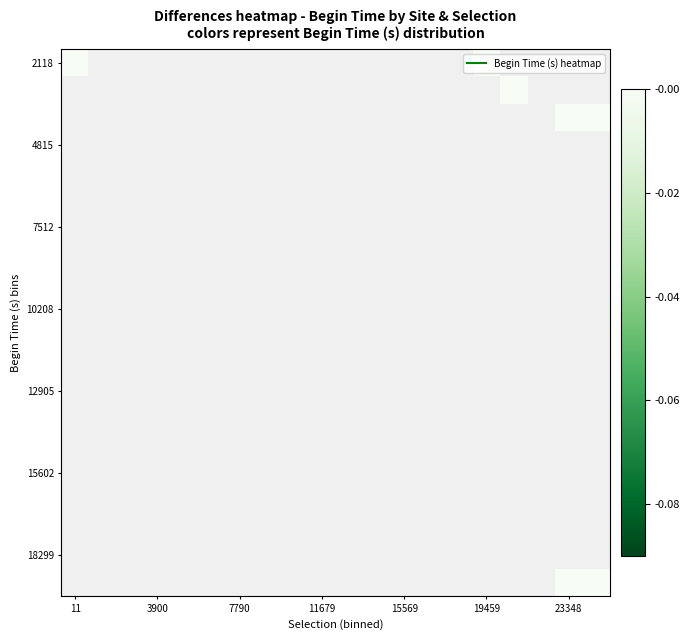

At which category does the chart reach its peak across all series?

11